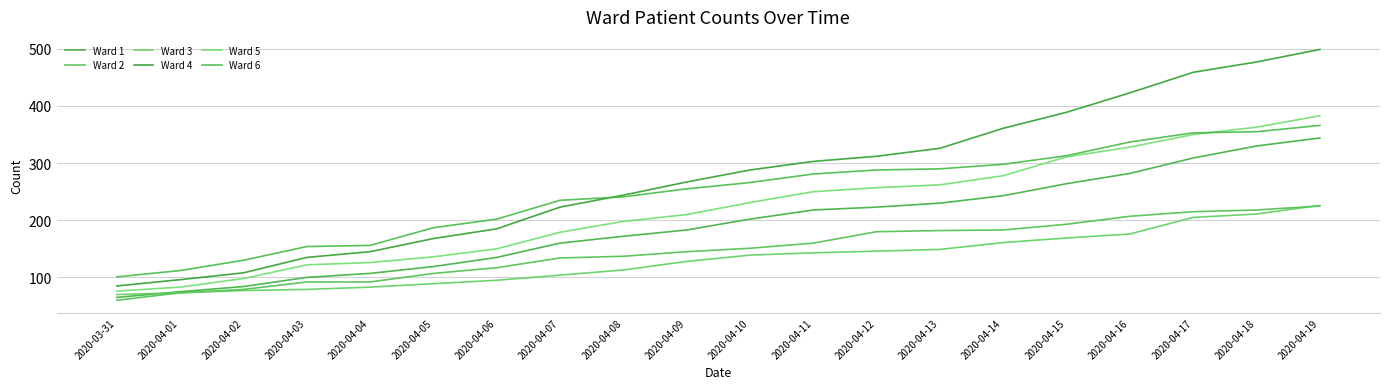

True or false: Ward 1 has more than 2 interior local peaks.

False